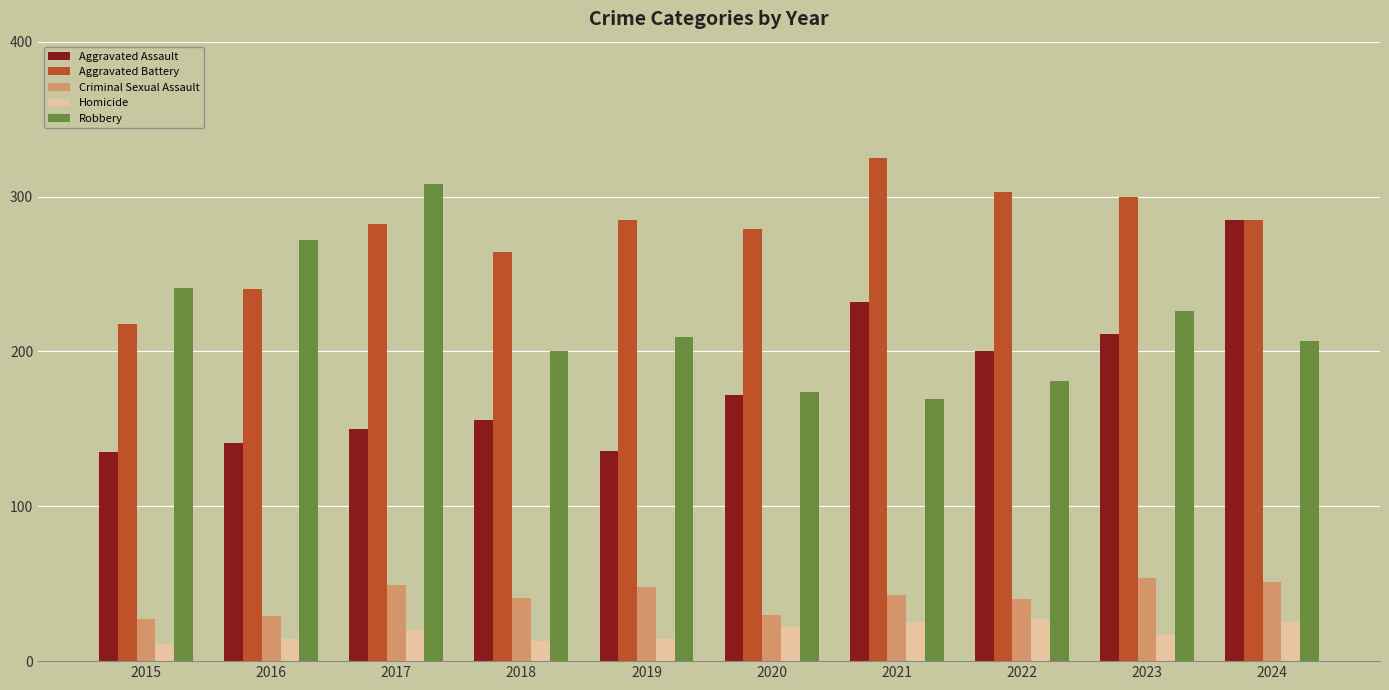

What is the total value across all series at 2015?

632